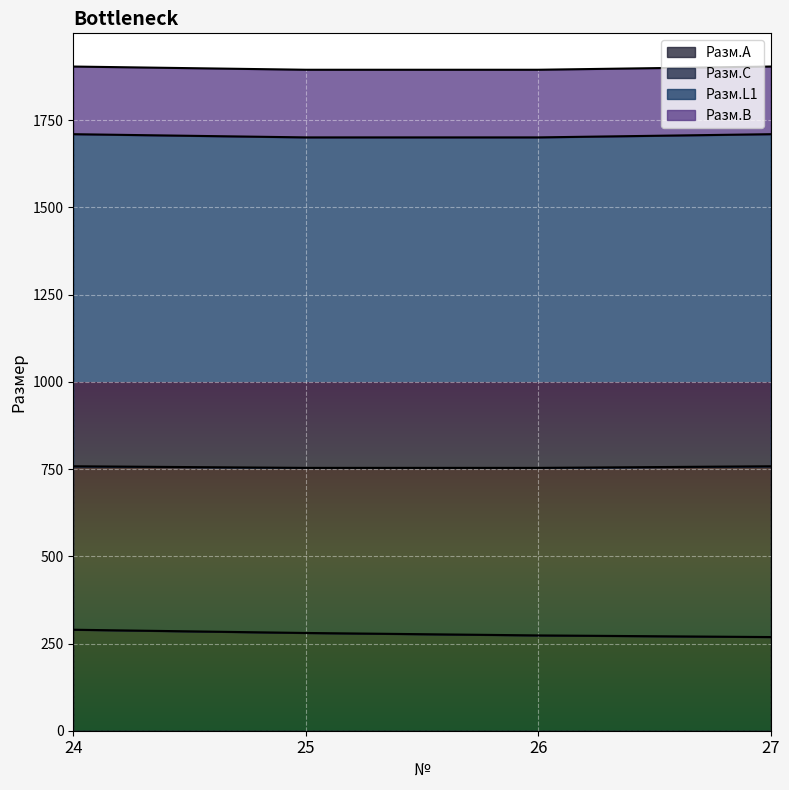

At which category does the chart reach its peak across all series?

24